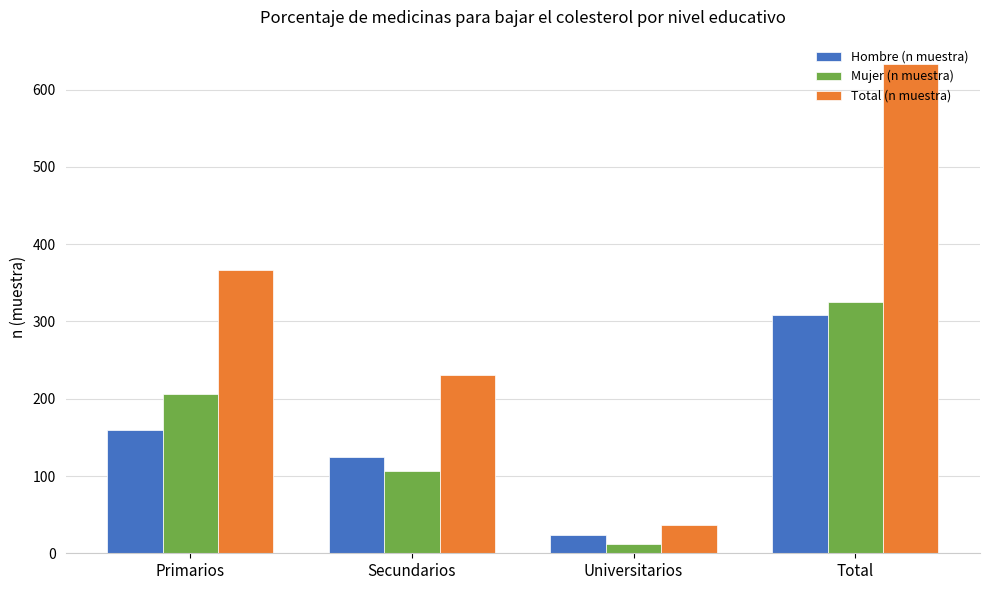

At which category is the sum across all series the highest?

Total